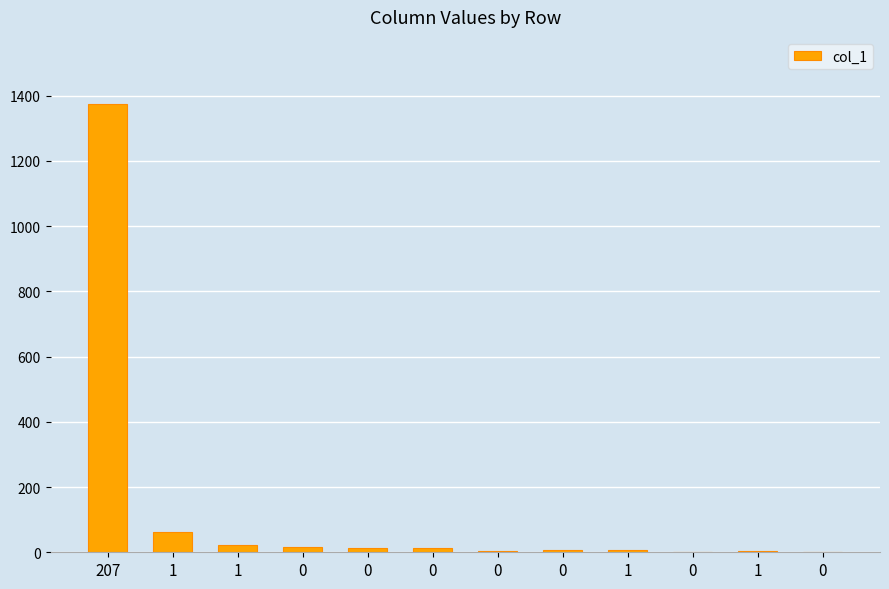

Read the value at 207, to the nearest 10.

1370